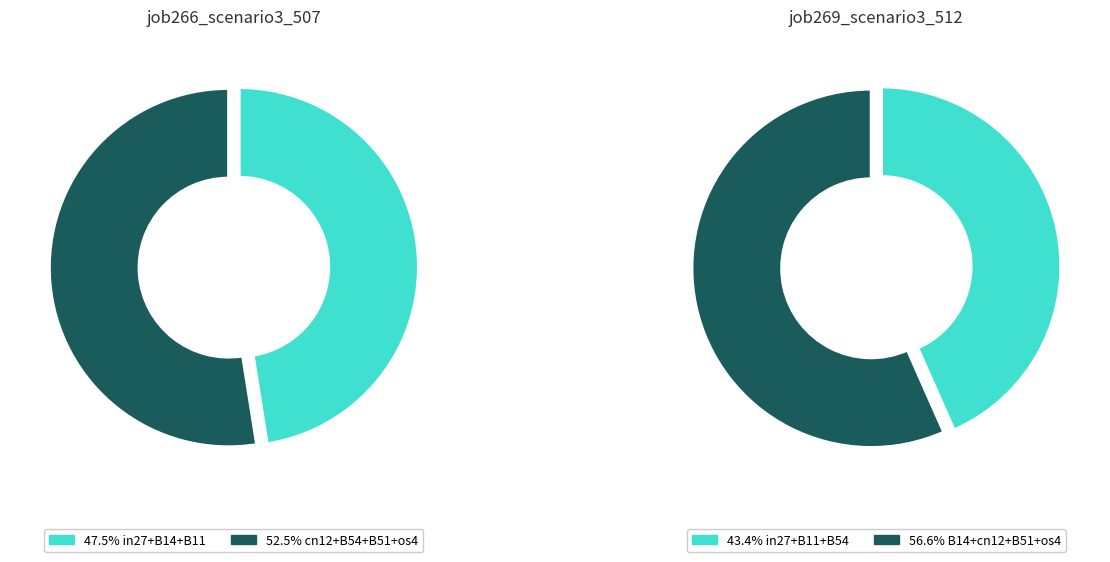

To the nearest percent, what portion does B54 represent?

14%